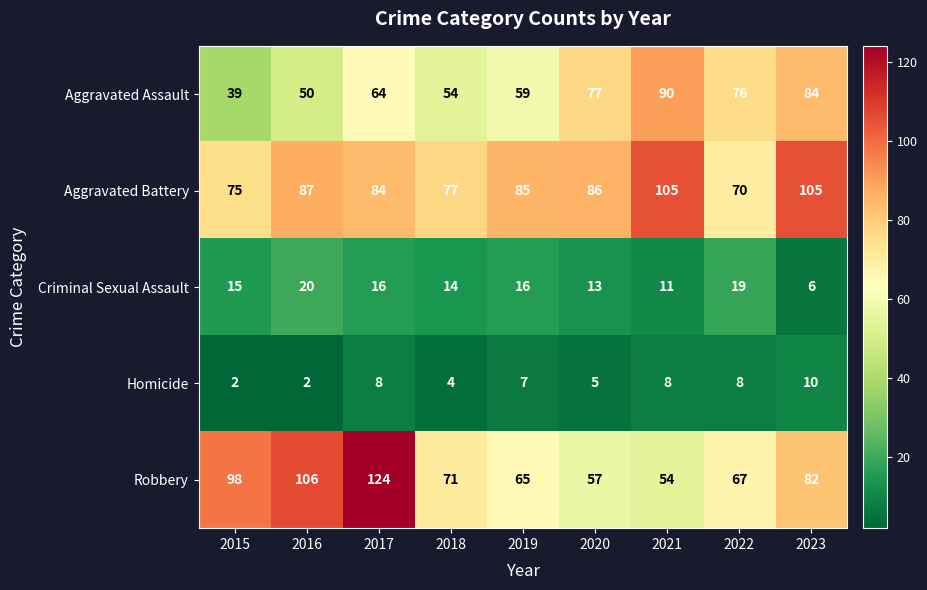

What is the approximate value of Aggravated Battery at 2017?

84